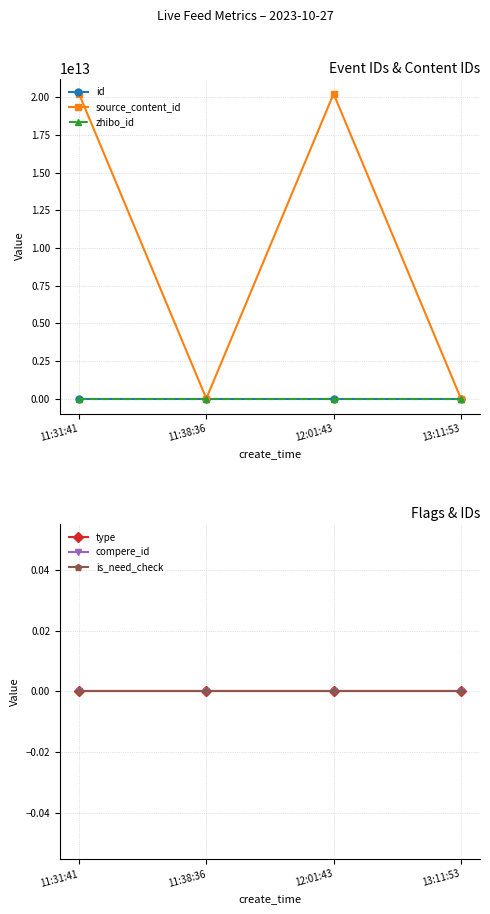

Reading right to left, extract all data points from this chart.

id: 13:11:53=3337211	12:01:43=3337219	11:38:36=3337242	11:31:41=3337288
source_content_id: 13:11:53=0	12:01:43=20231027113939	11:38:36=0	11:31:41=20231027131153
zhibo_id: 13:11:53=152	12:01:43=152	11:38:36=152	11:31:41=152
type: 13:11:53=0	12:01:43=0	11:38:36=0	11:31:41=0
compere_id: 13:11:53=0	12:01:43=0	11:38:36=0	11:31:41=0
is_need_check: 13:11:53=0	12:01:43=0	11:38:36=0	11:31:41=0